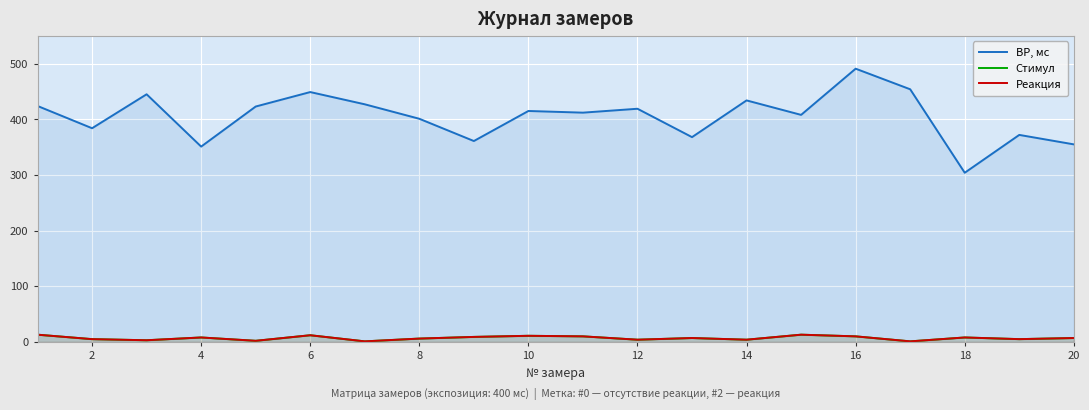

Which category has the lowest value across all series?

12